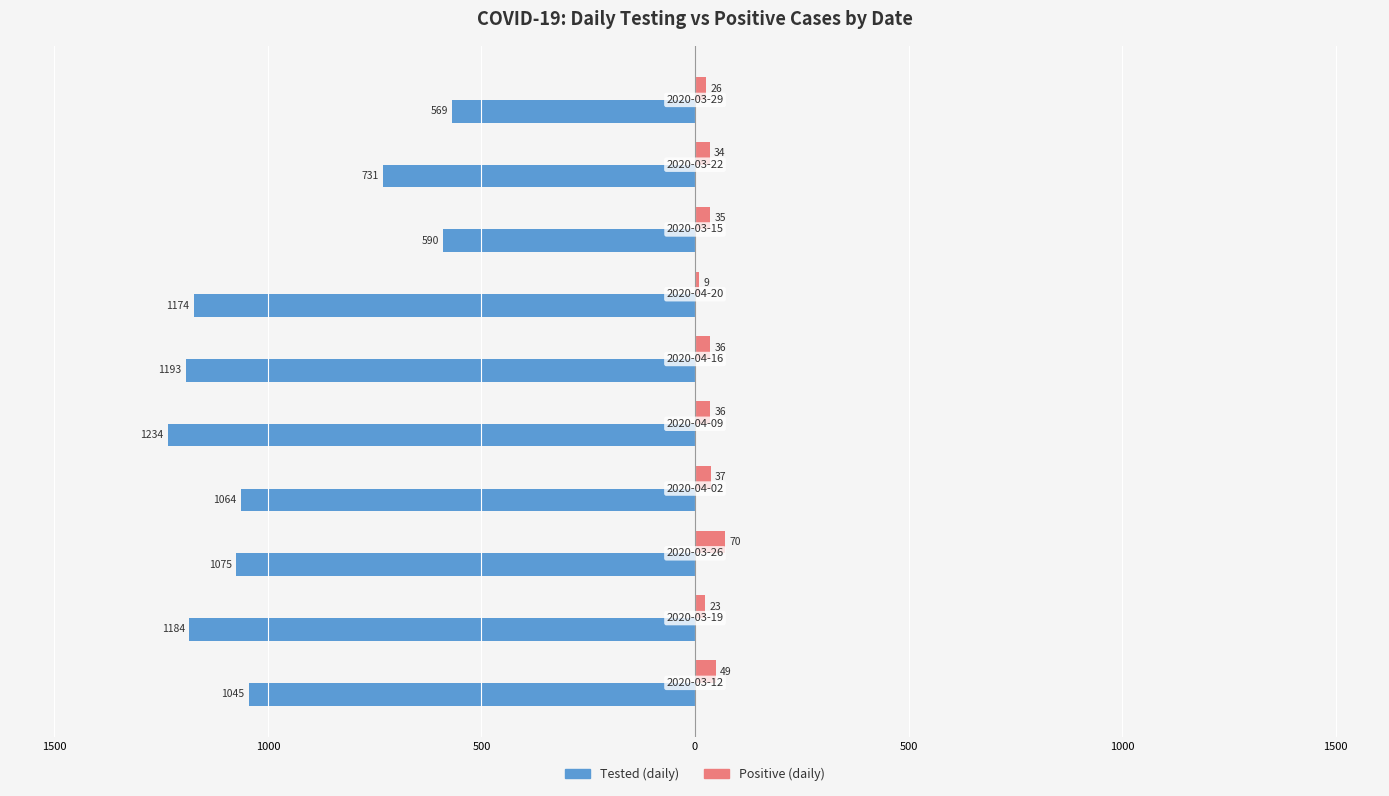

What are all the series names shown in the legend?

Tested (daily), Positive (daily)